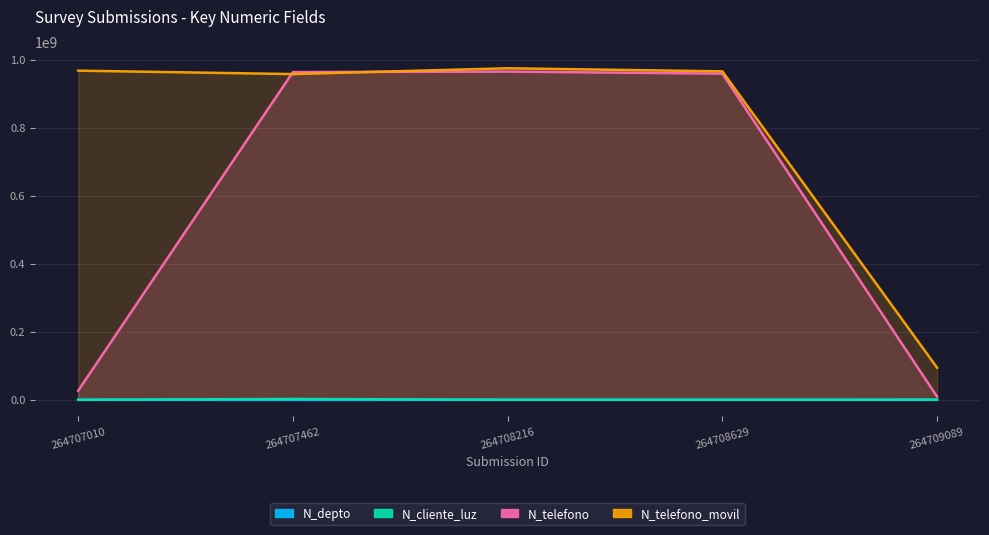

What is the lowest value of the N_telefono_movil series?

94564654